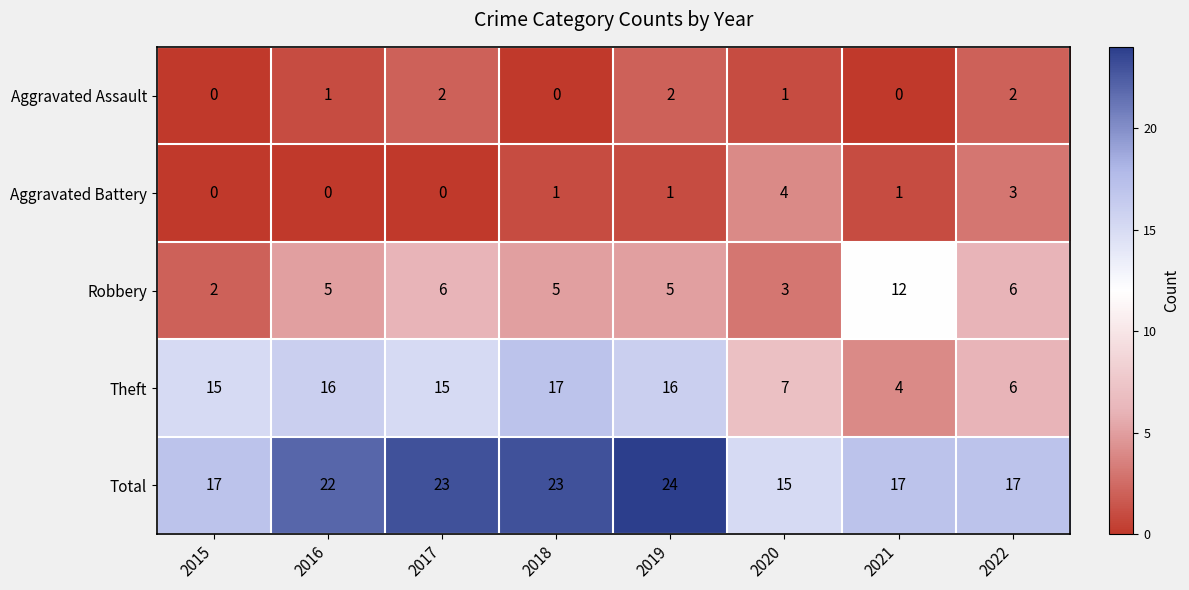

At which category is the sum across all series the highest?

2019